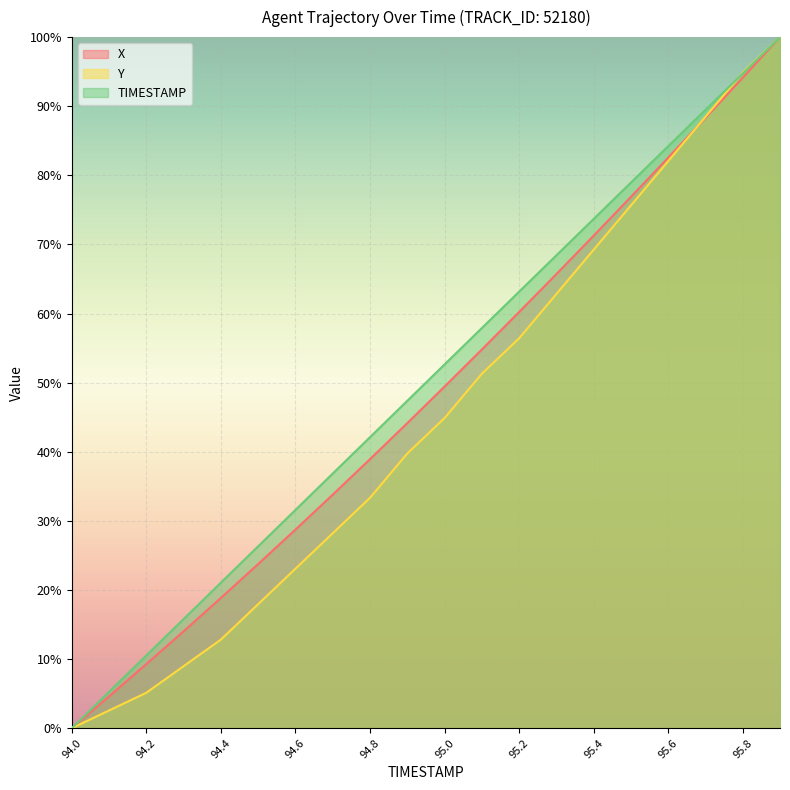

Which category has the lowest value in the TIMESTAMP series?

94.0